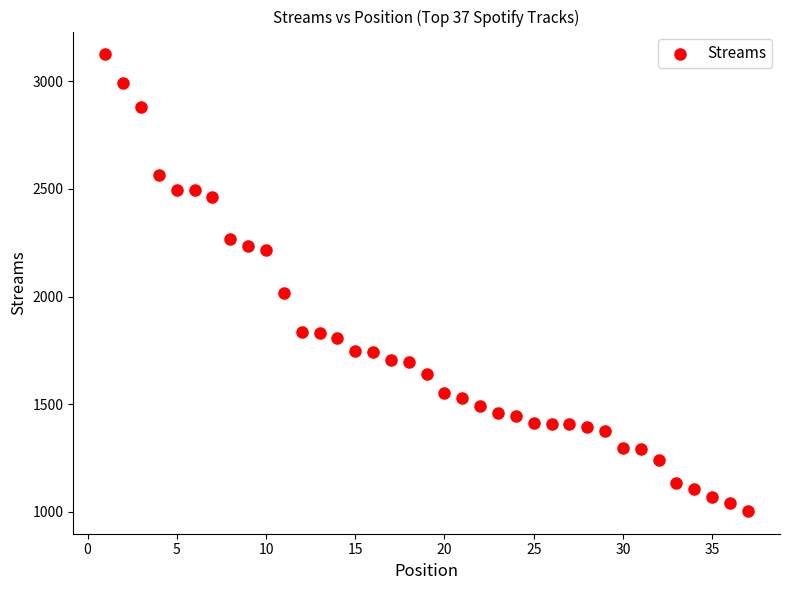

What is the range of Y values (max minus min)?

2123